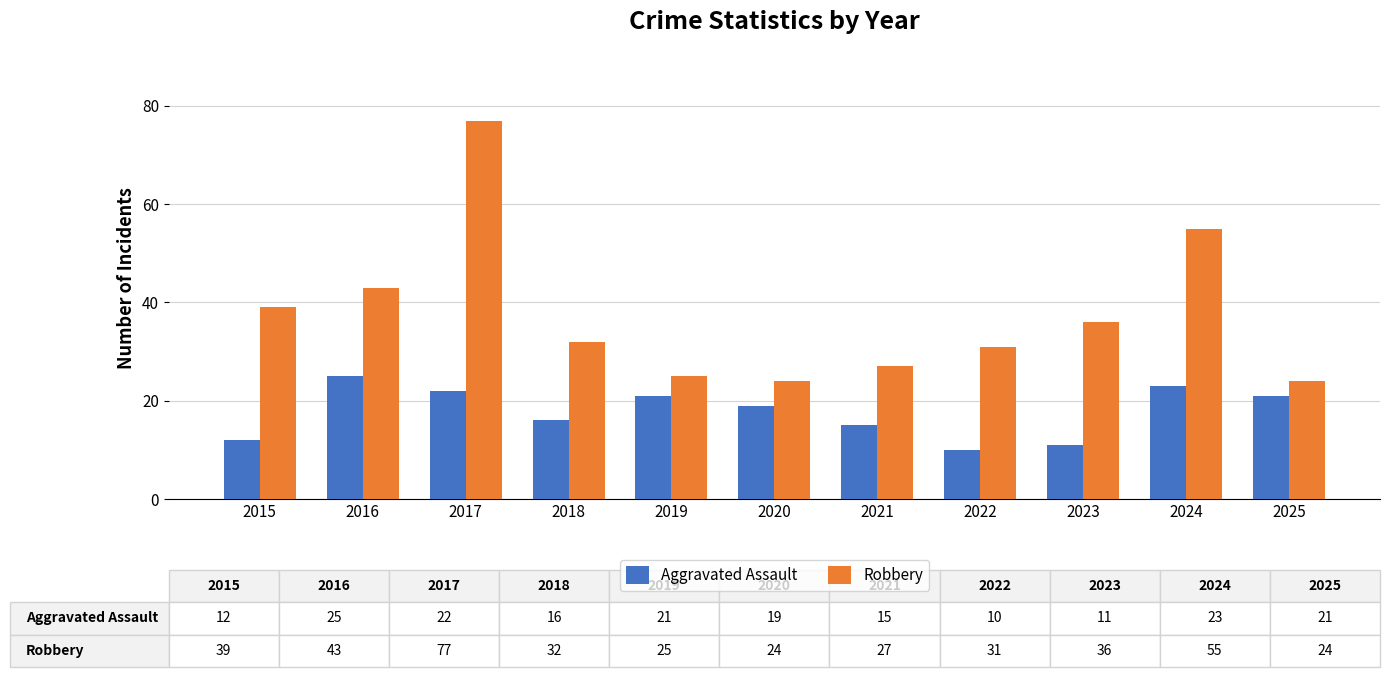

Read the Robbery value at 2022, to the nearest 10.

30